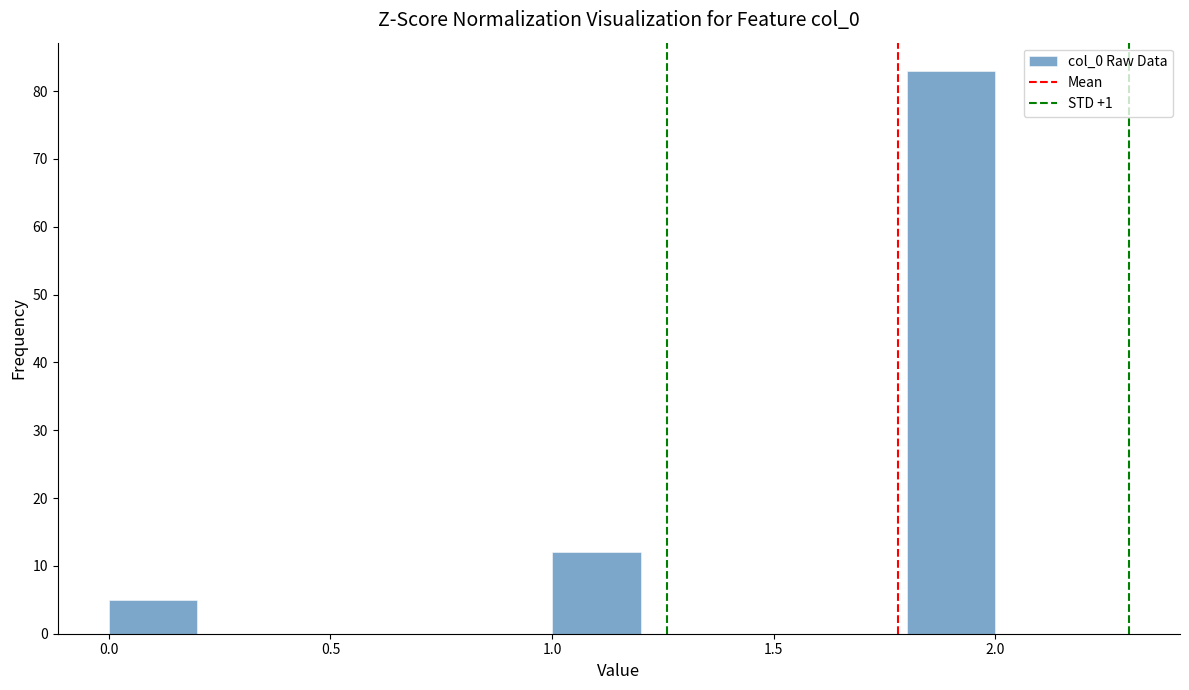

Reading left to right, list every bar in this chart as the range it spans on the x-axis followed by its height. The values are not printed on the chart, so give them approximately, as read against the axis.

0.0 to 0.2: 5
0.2 to 0.4: 0
0.4 to 0.6: 0
0.6 to 0.8: 0
0.8 to 1.0: 0
1.0 to 1.2: 12
1.2 to 1.4: 0
1.4 to 1.6: 0
1.6 to 1.8: 0
1.8 to 2.0: 83